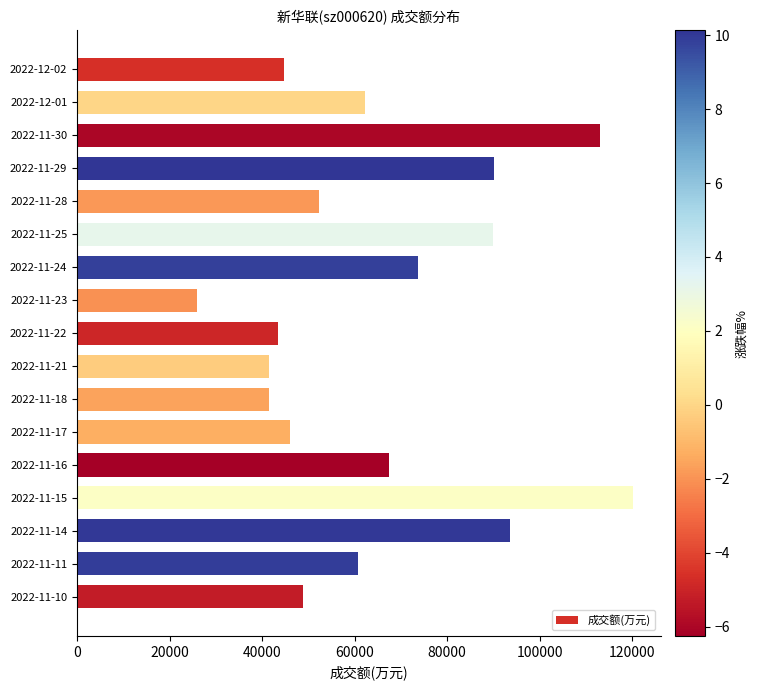

What is the difference between the second highest and second lowest values?

71686